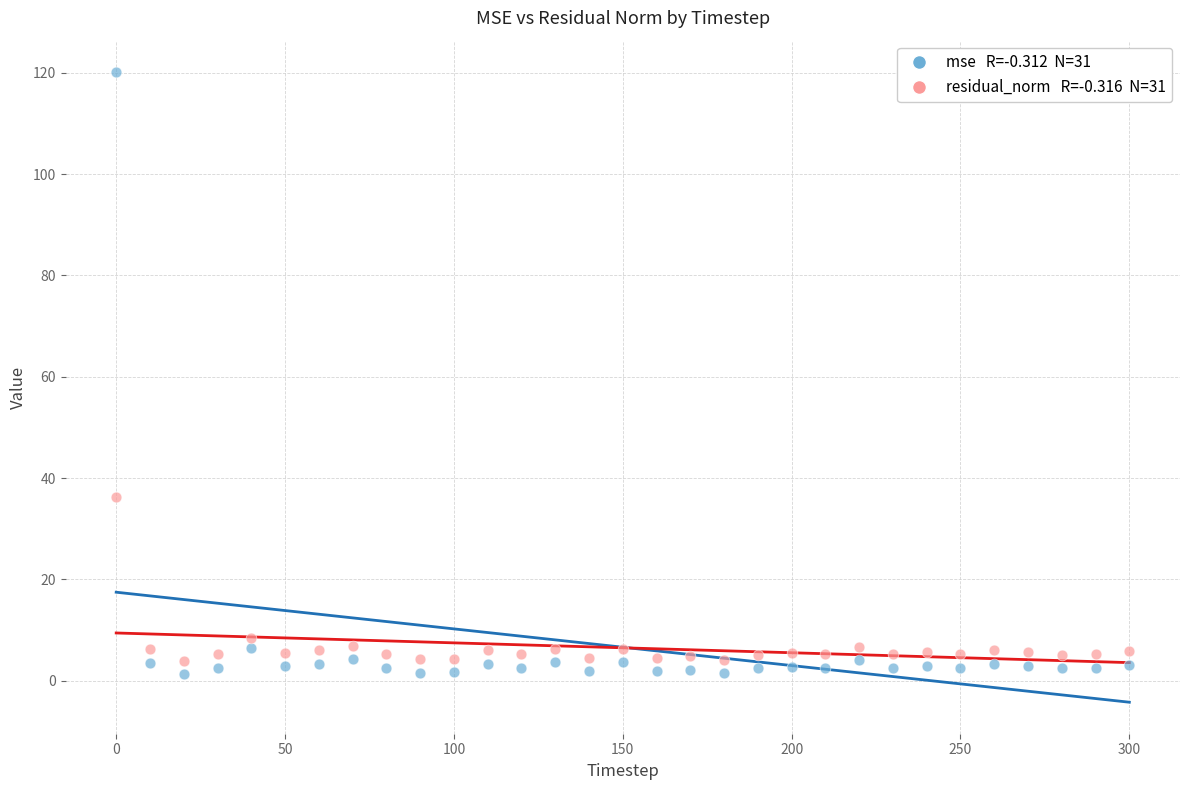

Across all series, what Y value is closest to 60?

36.4